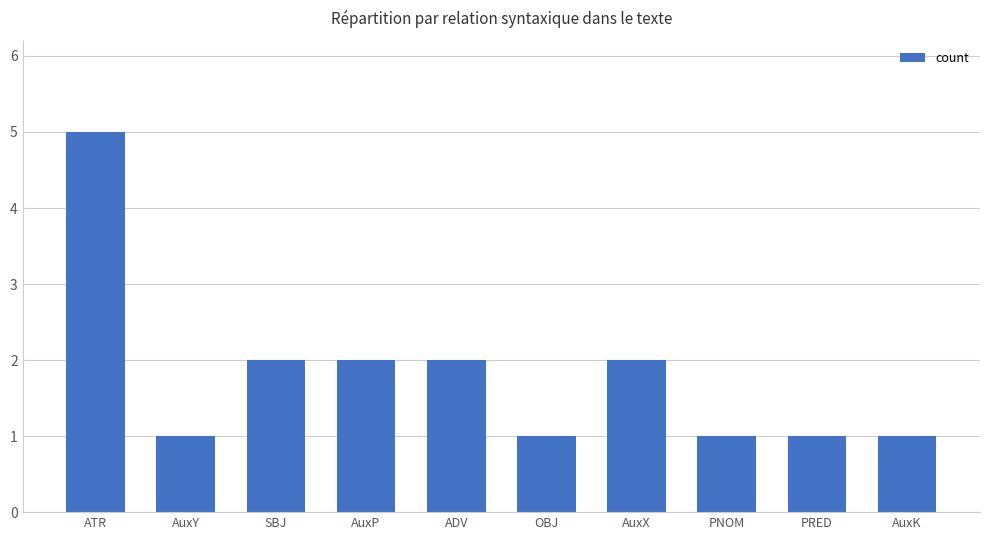

How many categories are shown in the chart?

10